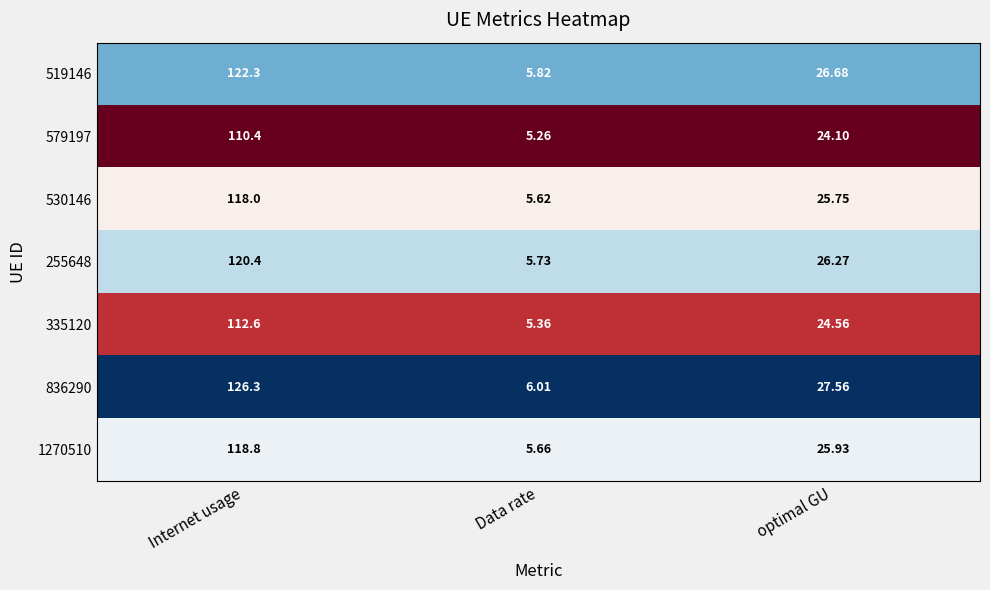

Where is 519146 nearest to the value 64?

optimal GU